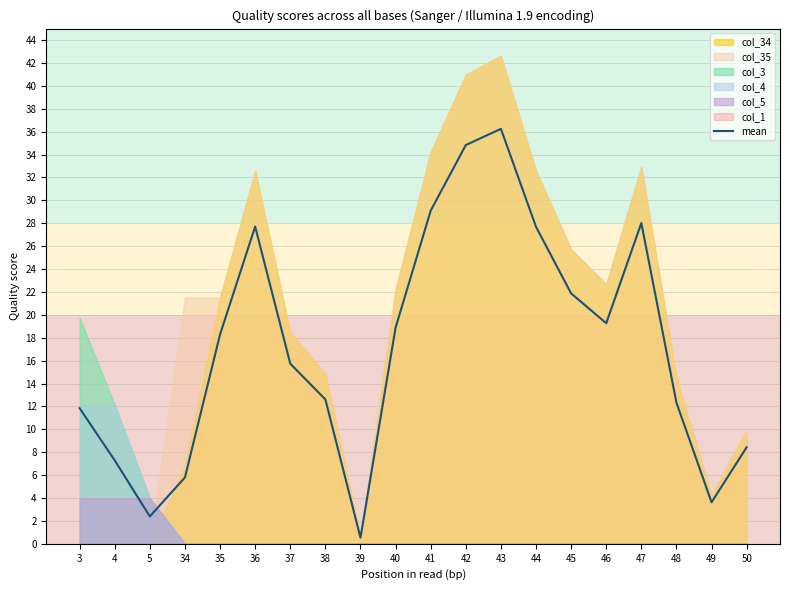

What is the value of the 19th point from the left?

3.6